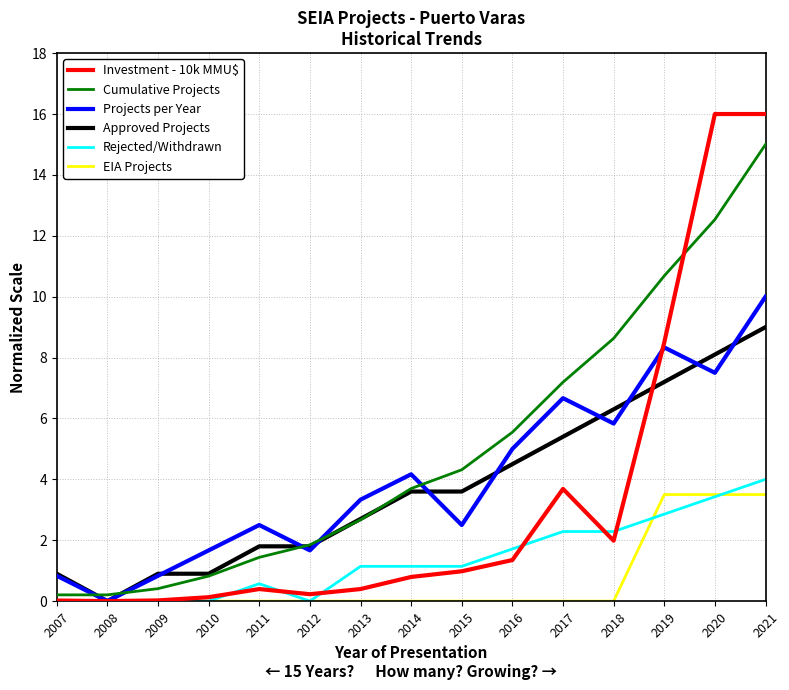

Which series changed the most between 2009 and 2014?

Projects per Year